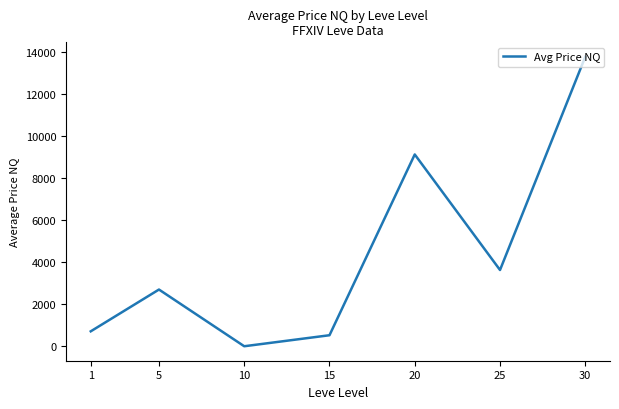

Is it true that the value at 5 is 3820.3?

False